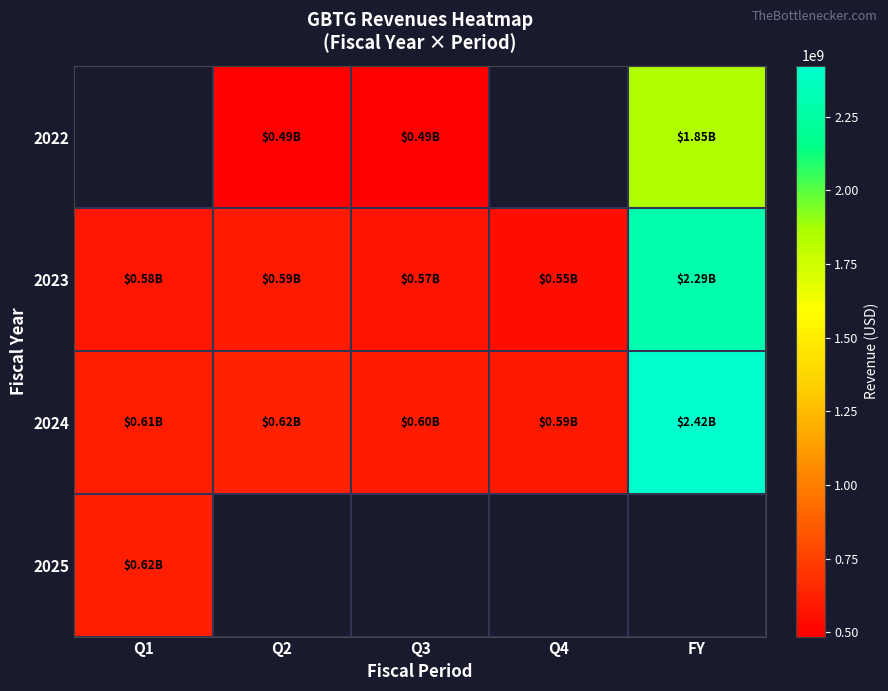

What is the approximate value of 2022 at FY?

1851000000.0